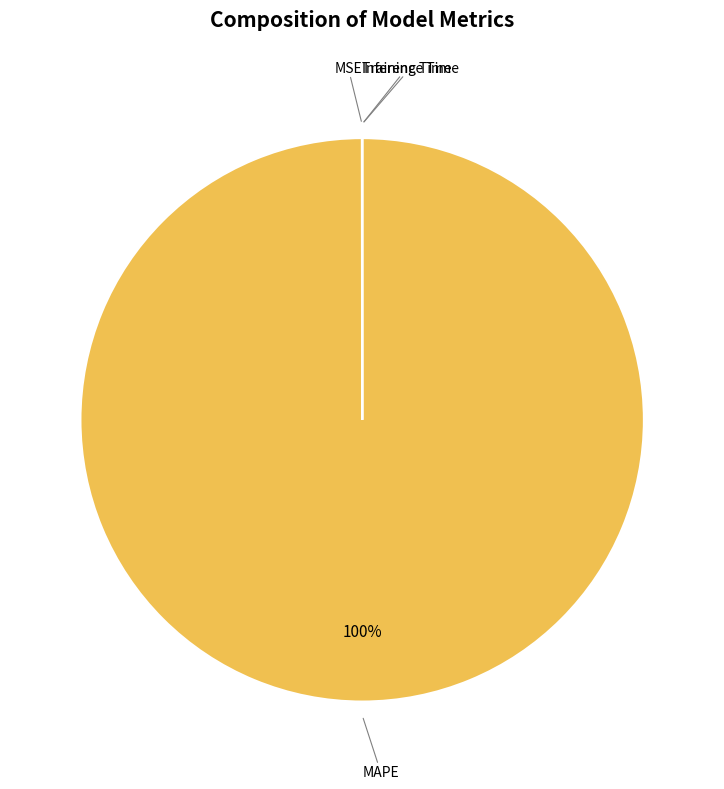

To the nearest percent, what is the difference between the largest and smallest slice percentages?

100%